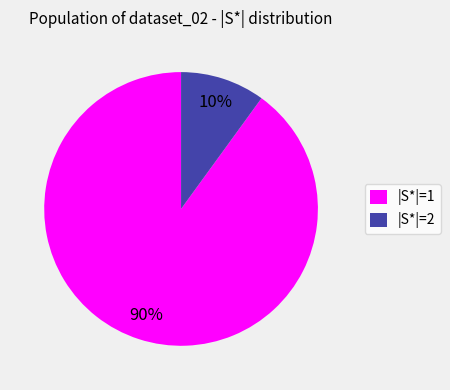

How many slices are in this pie chart?

2